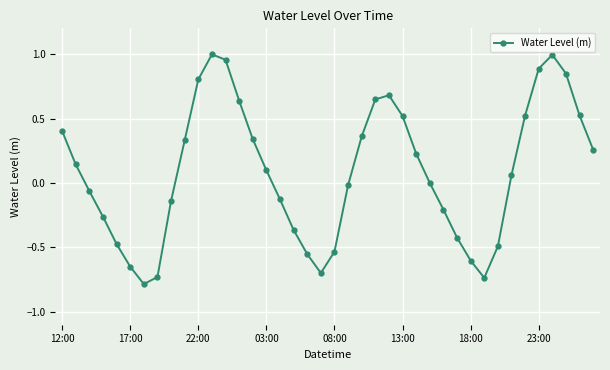

What is the smallest value displayed?

-0.8